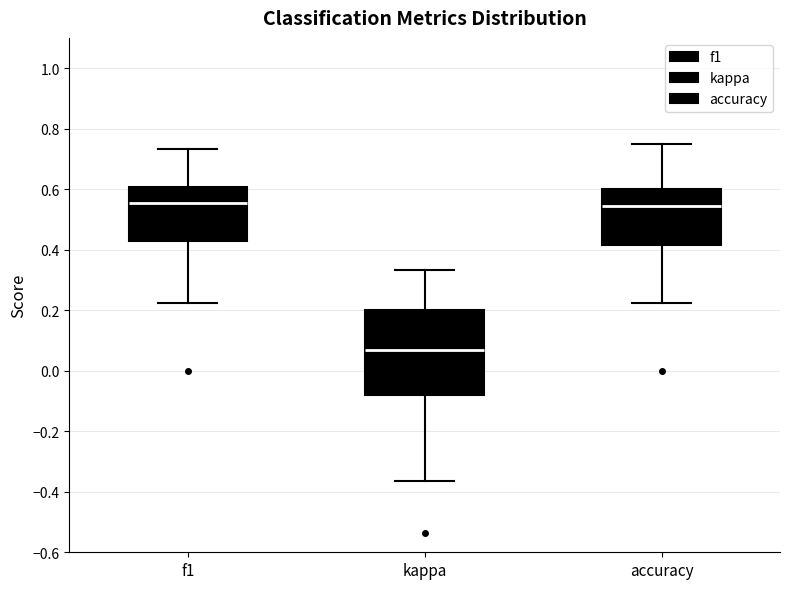

Reading left to right, transcribe this box plot: for each box, give where its median line is, the range the box spans, and where its two whiskers end, as read against the y-axis. The values are not printed on the chart, so give them approximately, as read against the axis.

f1: median 0.56, box 0.42 to 0.60, whiskers 0.22 to 0.74
kappa: median 0.06, box -0.08 to 0.20, whiskers -0.36 to 0.34
accuracy: median 0.54, box 0.42 to 0.60, whiskers 0.22 to 0.76